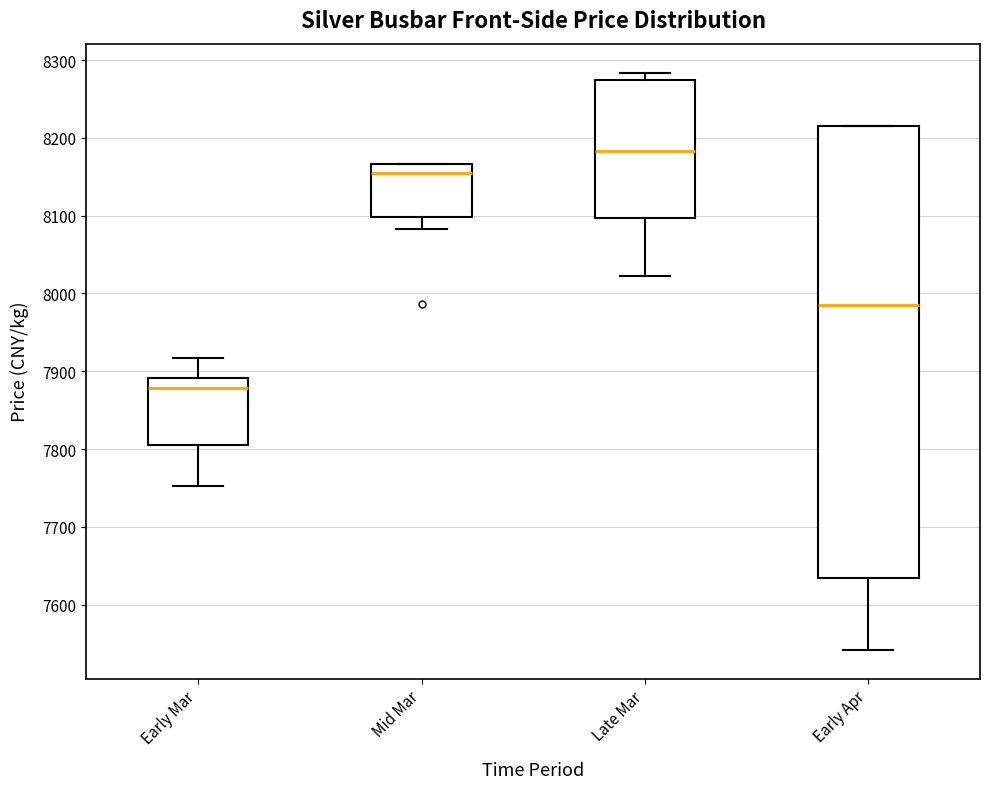

Which box's median line is the highest?

Late Mar